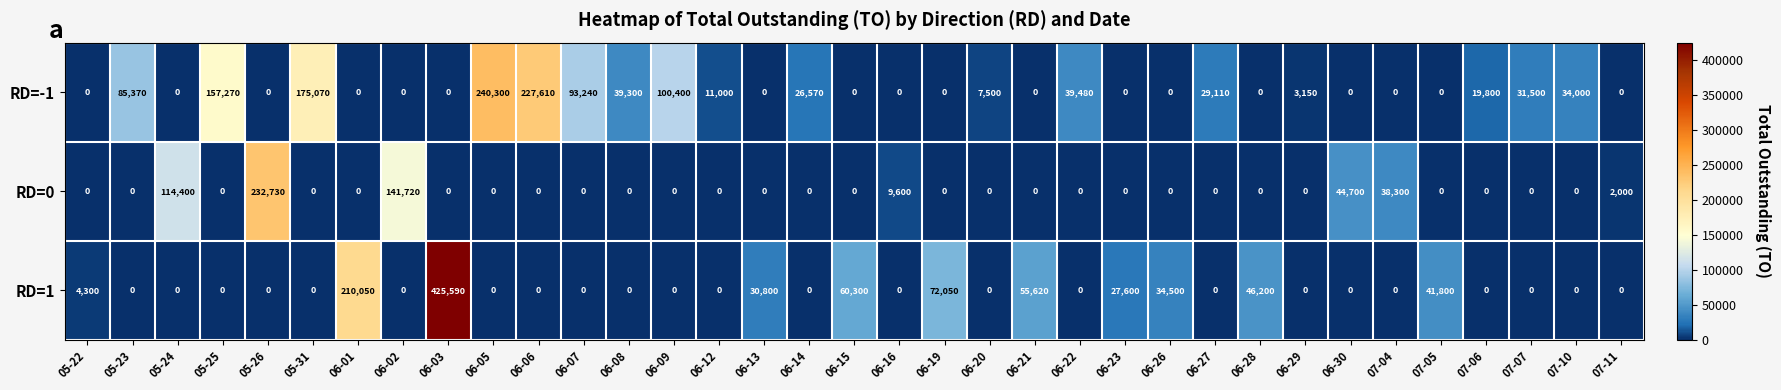

List the series in order of their peak value, lowest first.

RD=0, RD=-1, RD=1